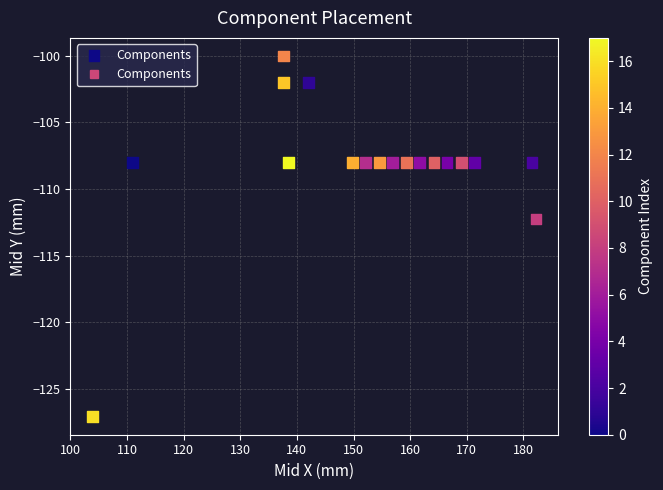

What Y value in the scatter plot is closest to -113?

-112.2